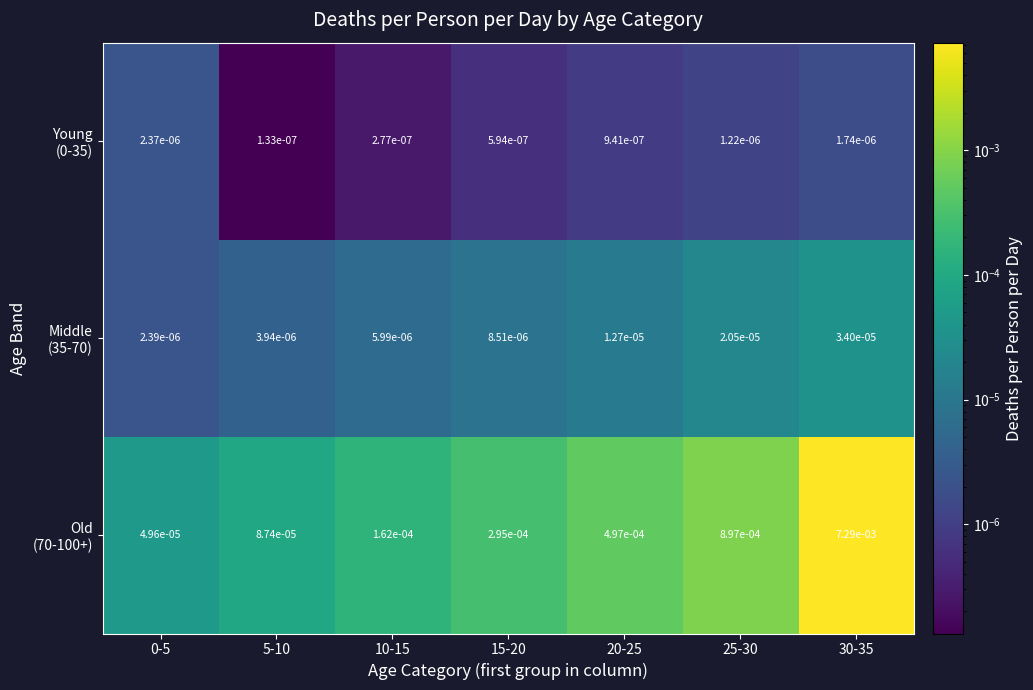

How many categories are shown in the chart?

7